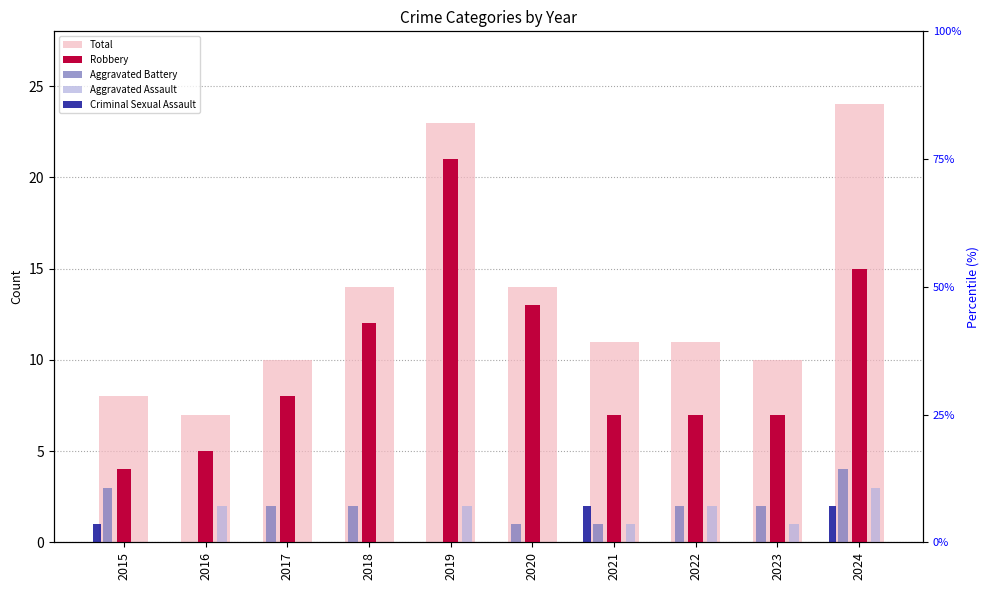

Is it true that Aggravated Battery equals 1 at 2020?

False